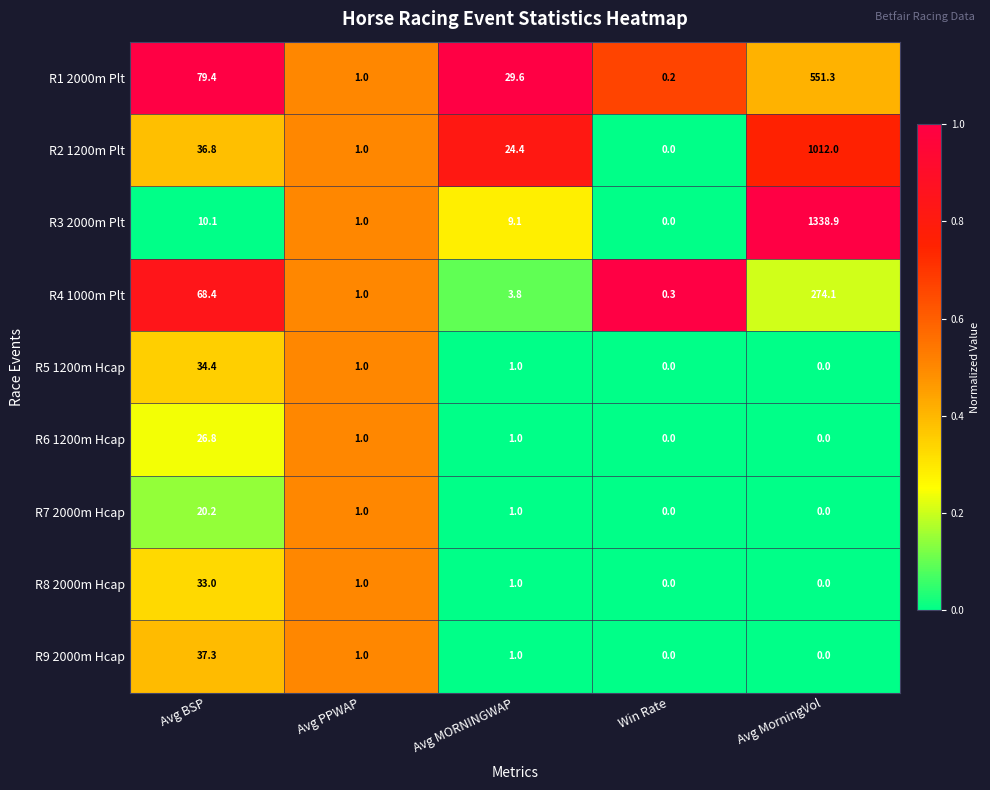

What is the sum of all R5 1200m Hcap values?

36.4